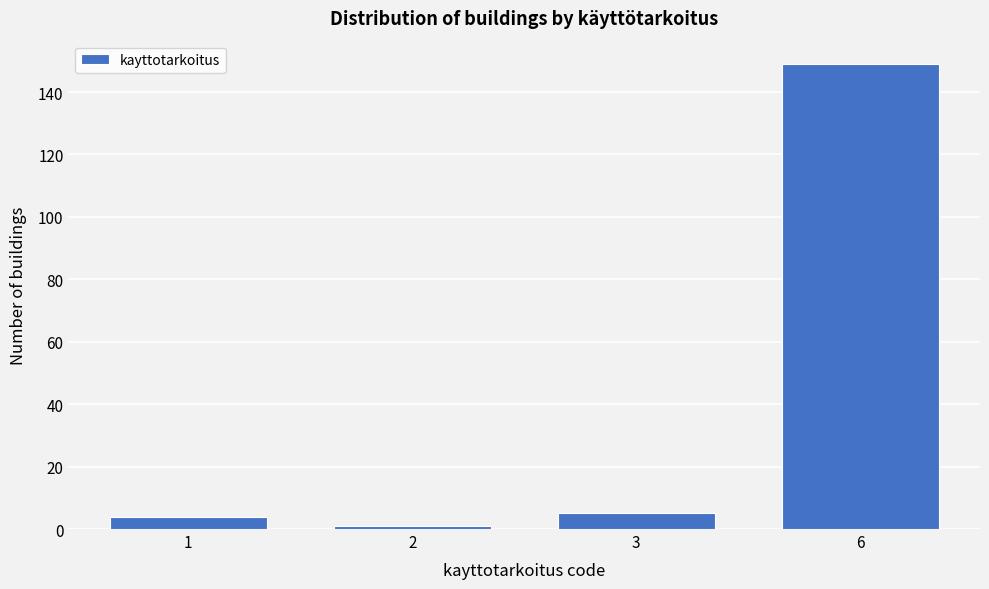

Reading right to left, transcribe all the data shown in this chart.

149	5	1	4